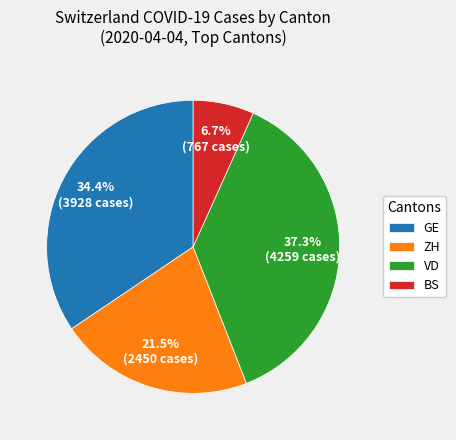

To the nearest percent, what is the average slice percentage?

25%